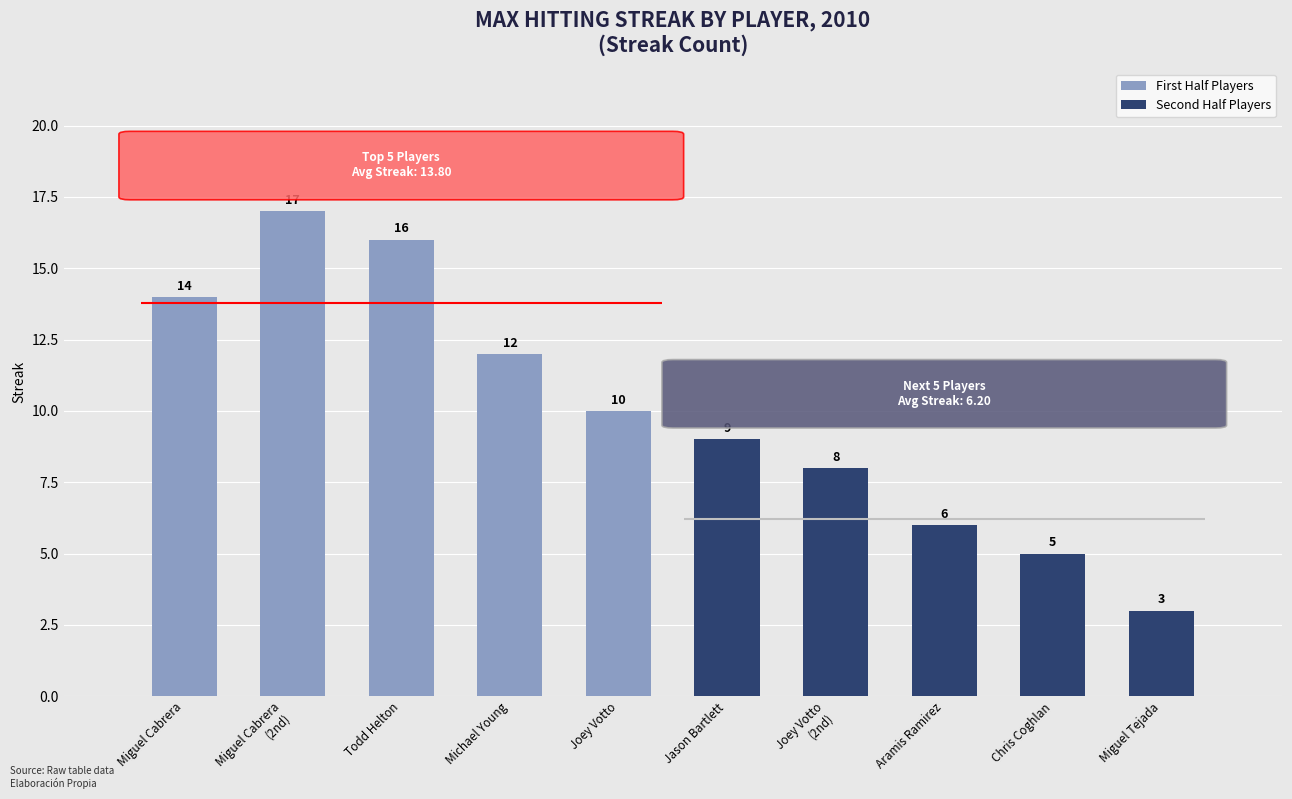

Which series has the largest range (max minus min)?

First Half Players